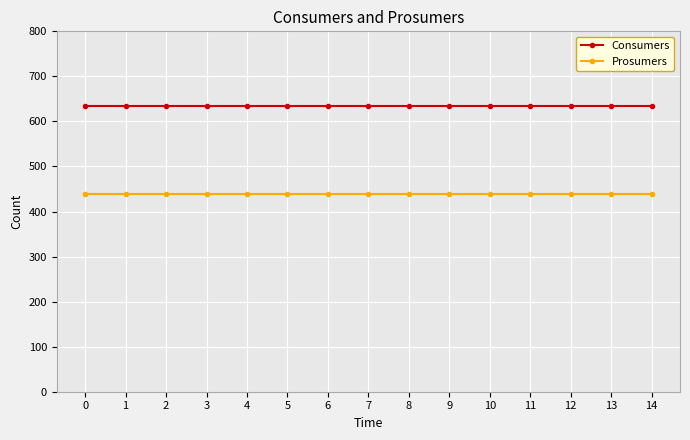

What is the spread (max minus min) of values at 10?

195